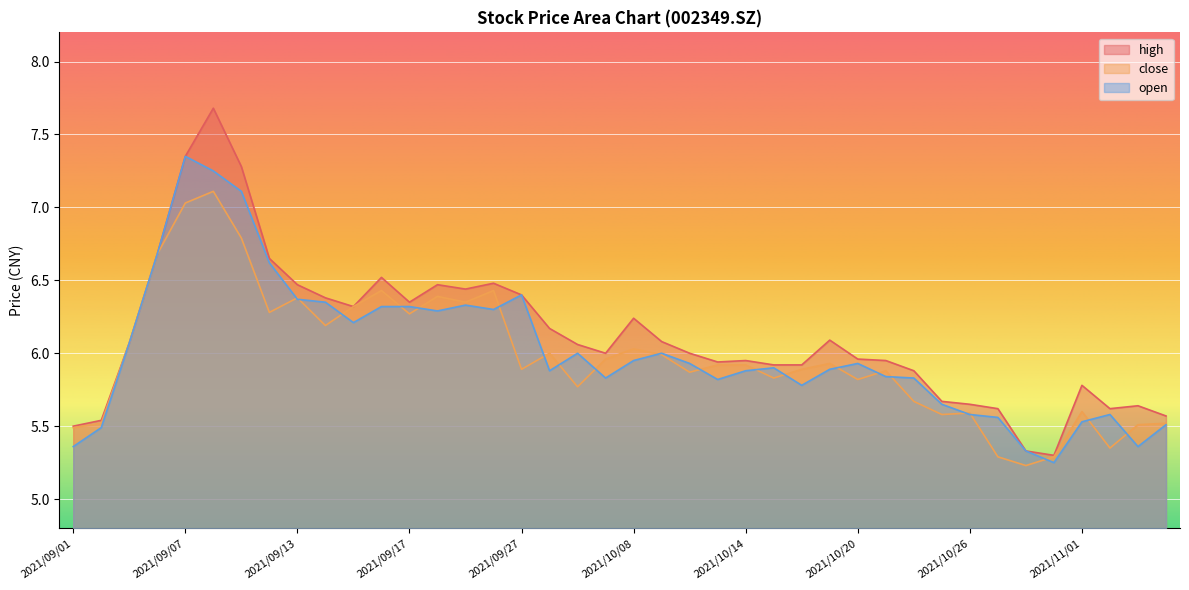

List the series in order of their overall mean, lowest first.

close, open, high